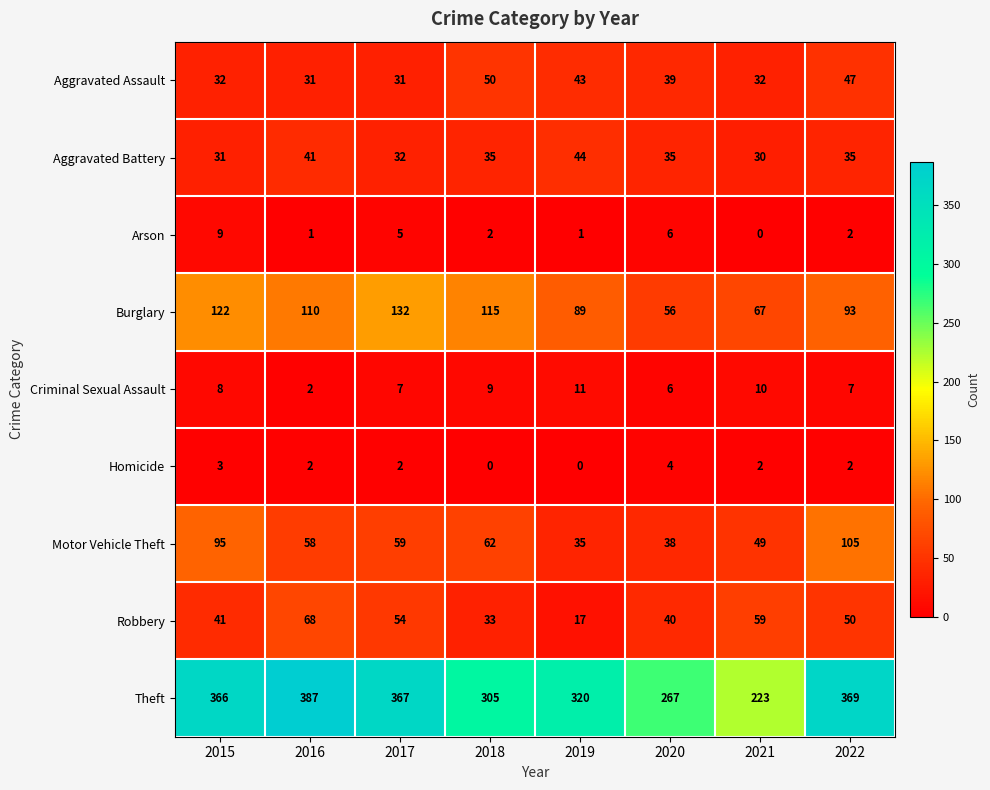

What is the sum of all Theft values?

2604